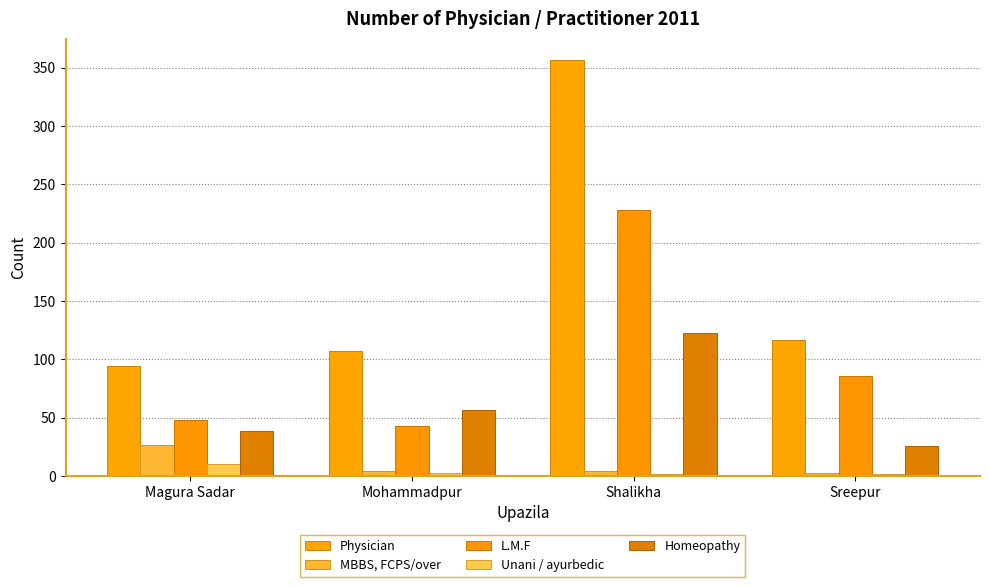

What is the total value across all series at Mohammadpur?

214